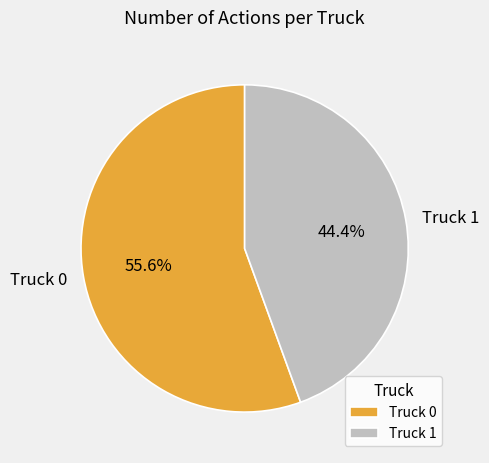

Combined, do Truck 1 and Truck 0 account for over 50%?

Yes